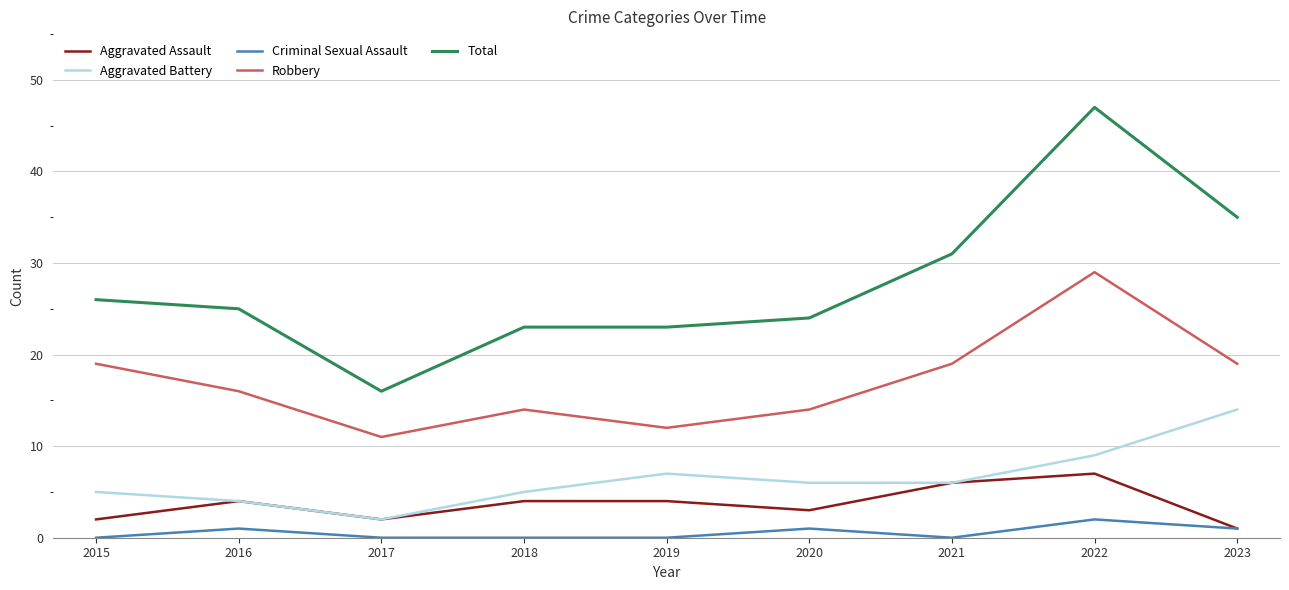

Does the chart display data point markers on the line(s)?

No